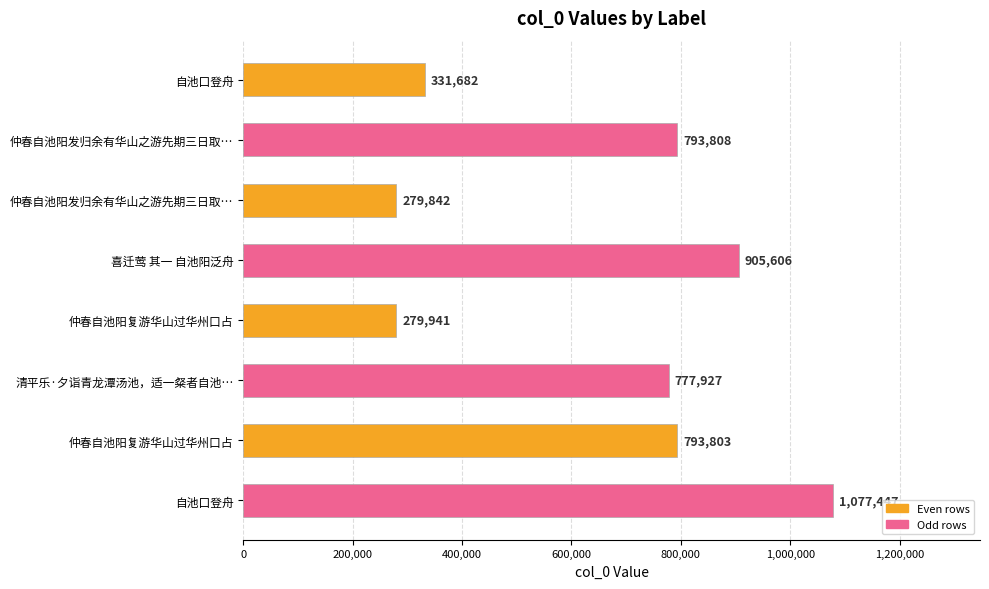

What is the greatest value displayed?

1077447